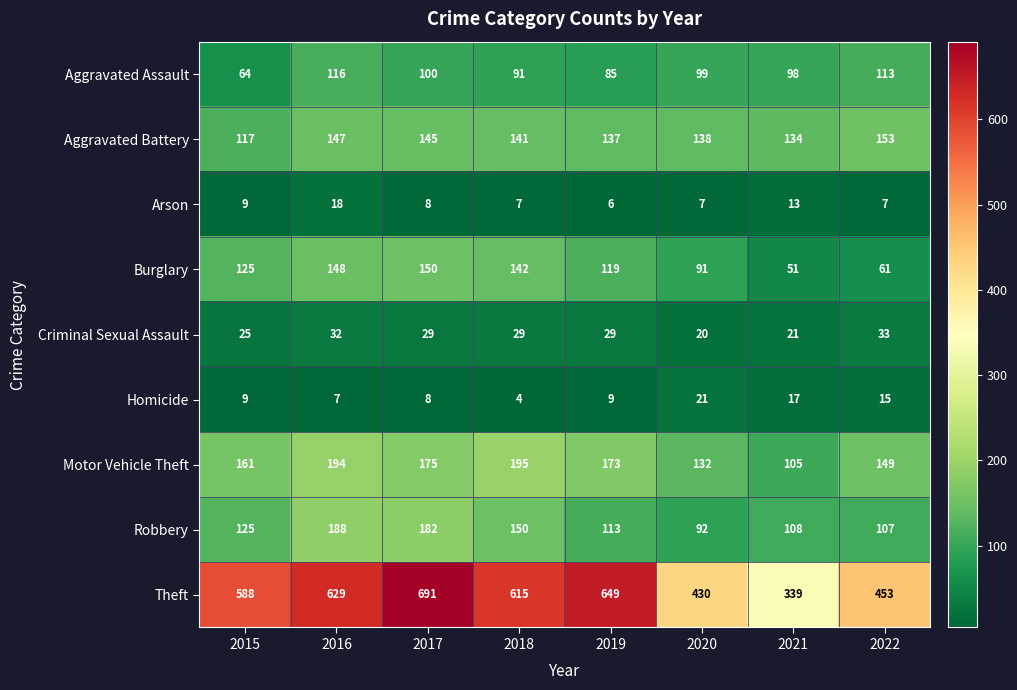

Rank the categories by Robbery value from lowest to highest.

2020, 2022, 2021, 2019, 2015, 2018, 2017, 2016